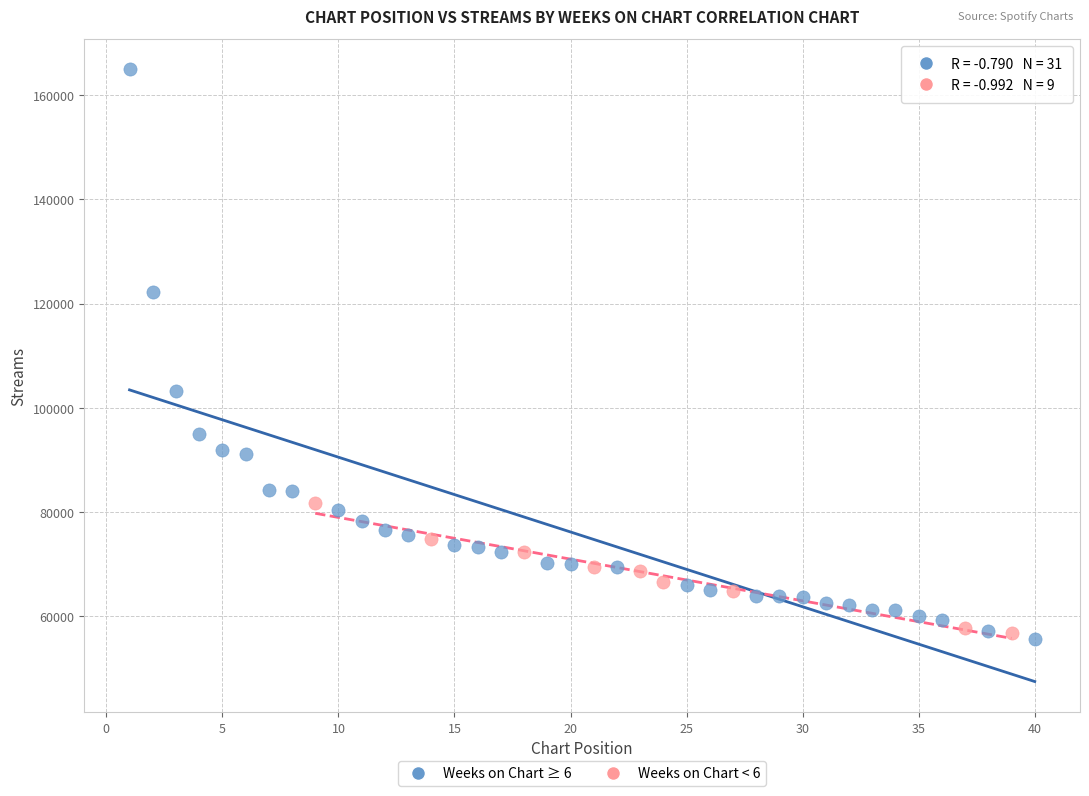

Which series has the largest Y range (max minus min)?

Weeks on Chart ≥ 6